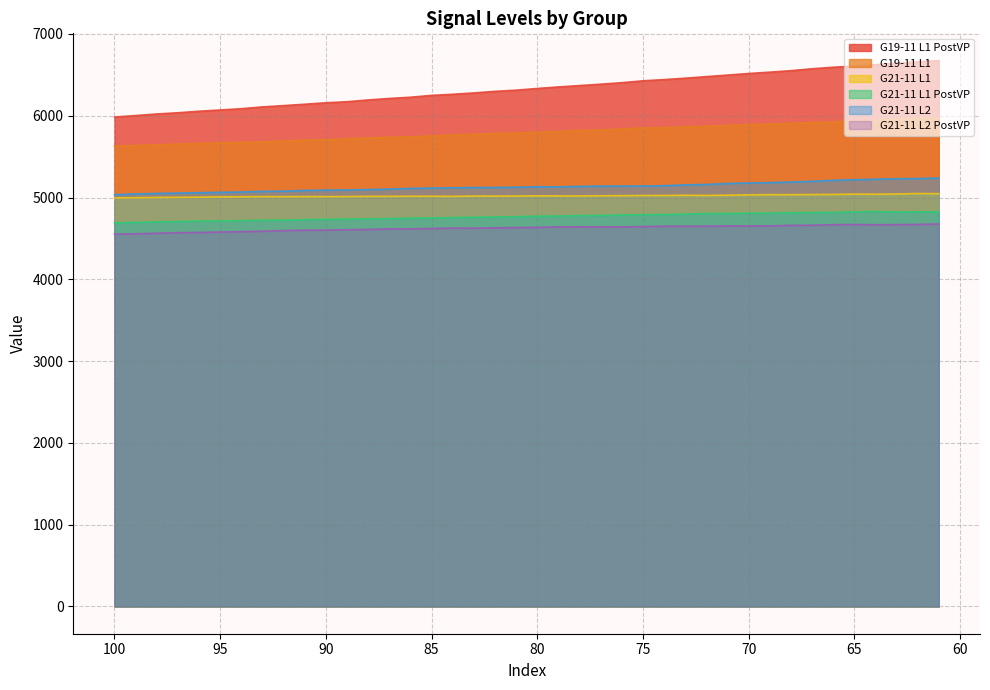

Between 74 and 70, which series saw the biggest shift?

G19-11 L1 PostVP